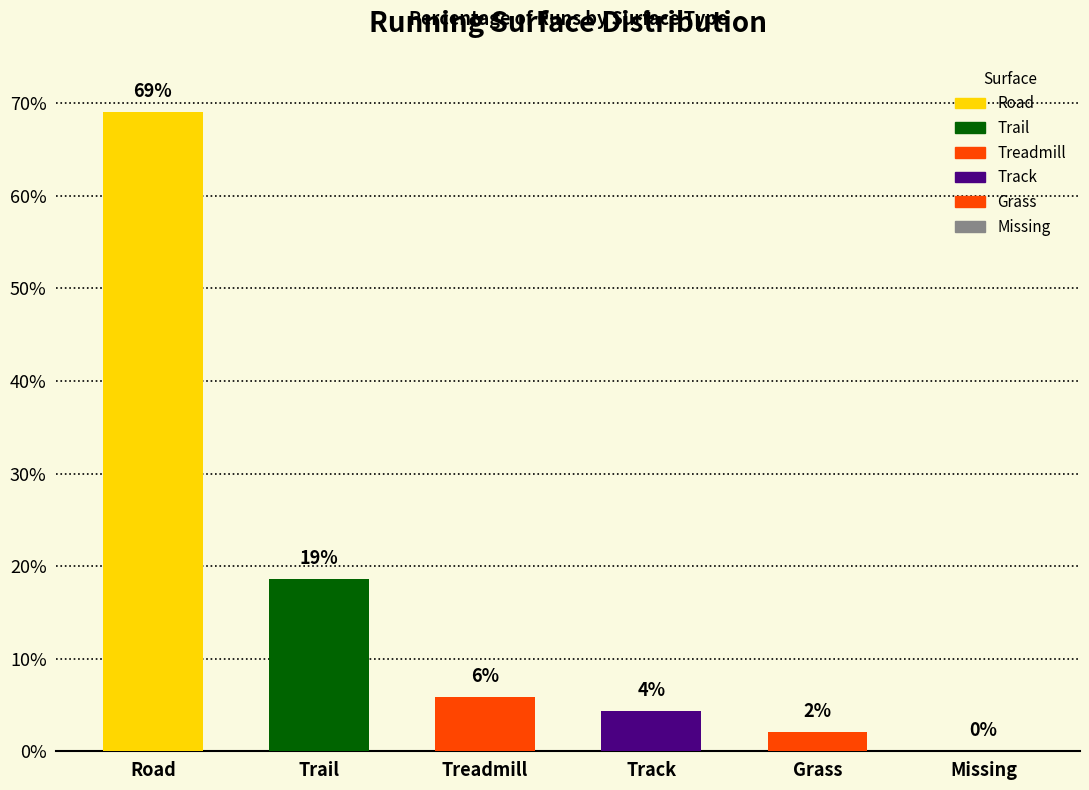

List the labels in order of value, smallest first.

Missing, Grass, Track, Treadmill, Trail, Road